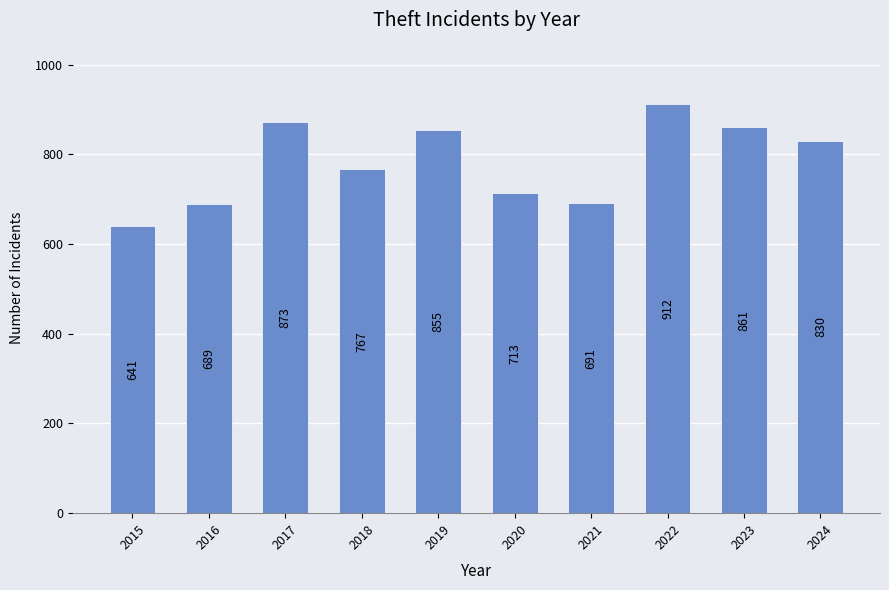

What is the change in value from 2022 to 2023?

-51